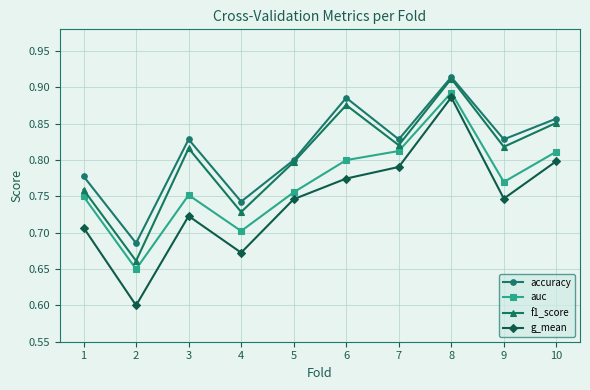

Is it true that auc equals 0.3 at 5?

False